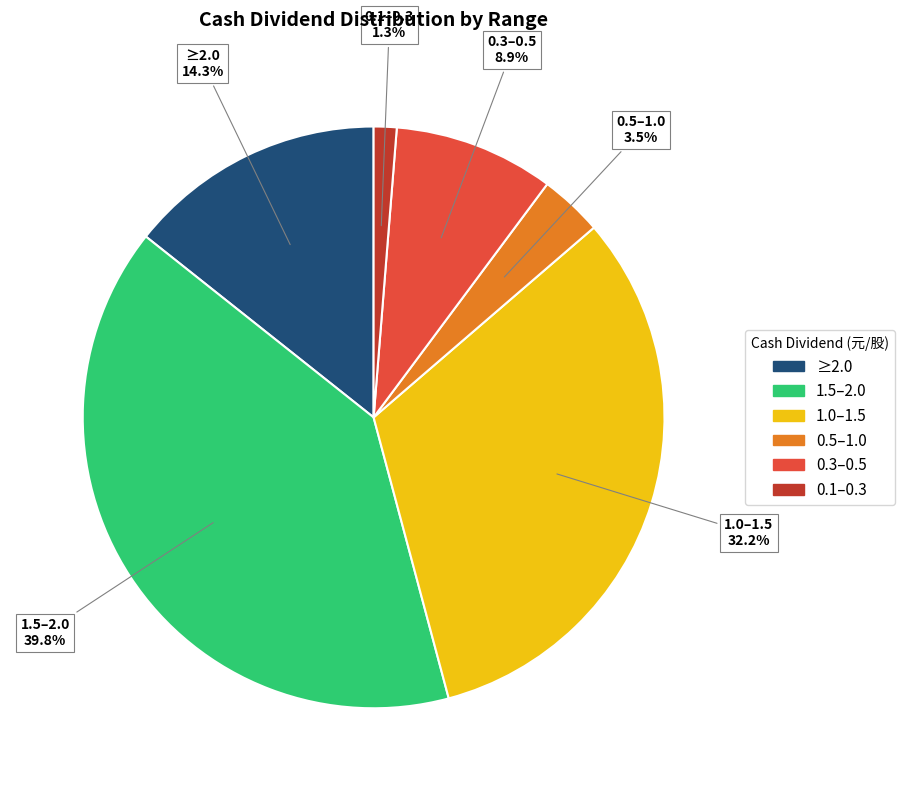

Does any single category account for the majority?

No